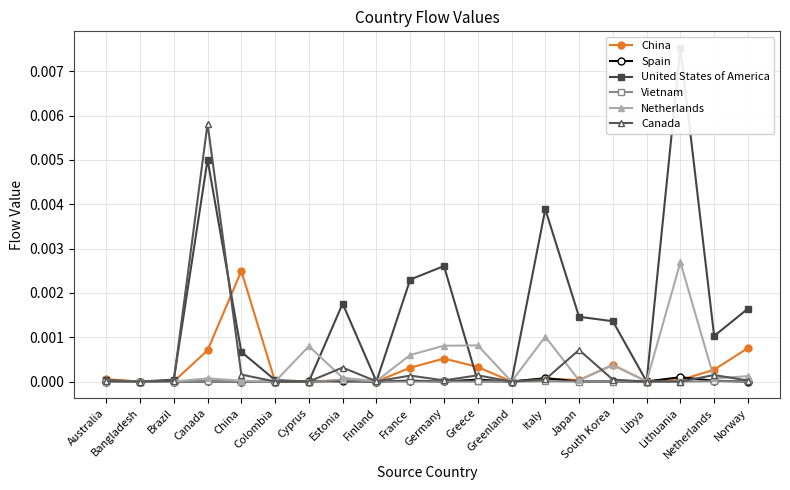

Where is Spain nearest to the value 0?

Bangladesh